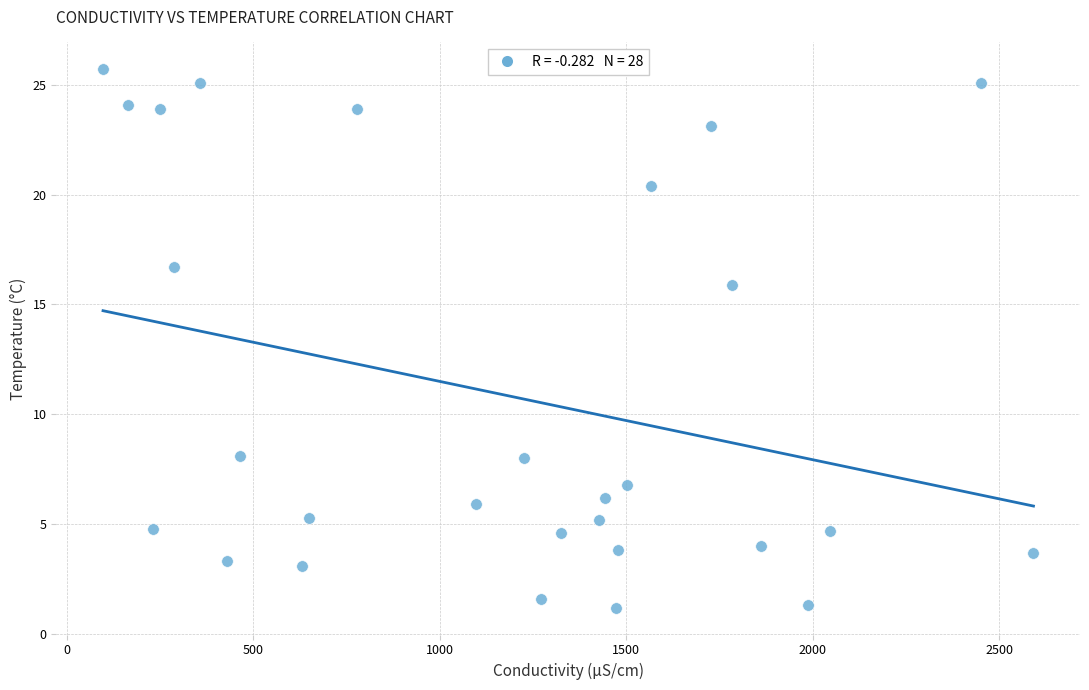

What is the range of Y values (max minus min)?

24.5